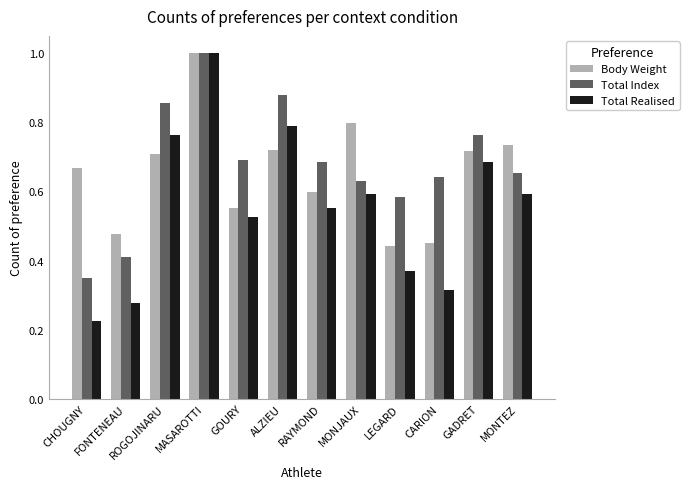

What is the sum of all Body Weight values?

7.9